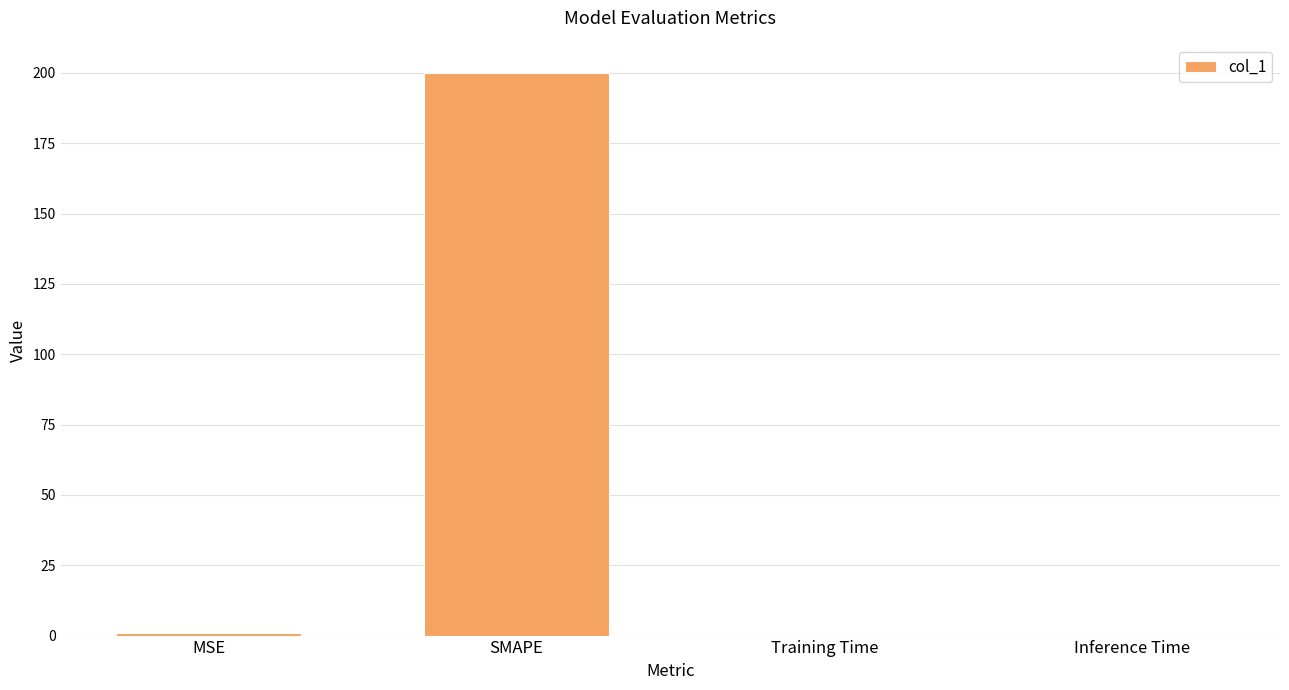

Are the bars horizontal?

No